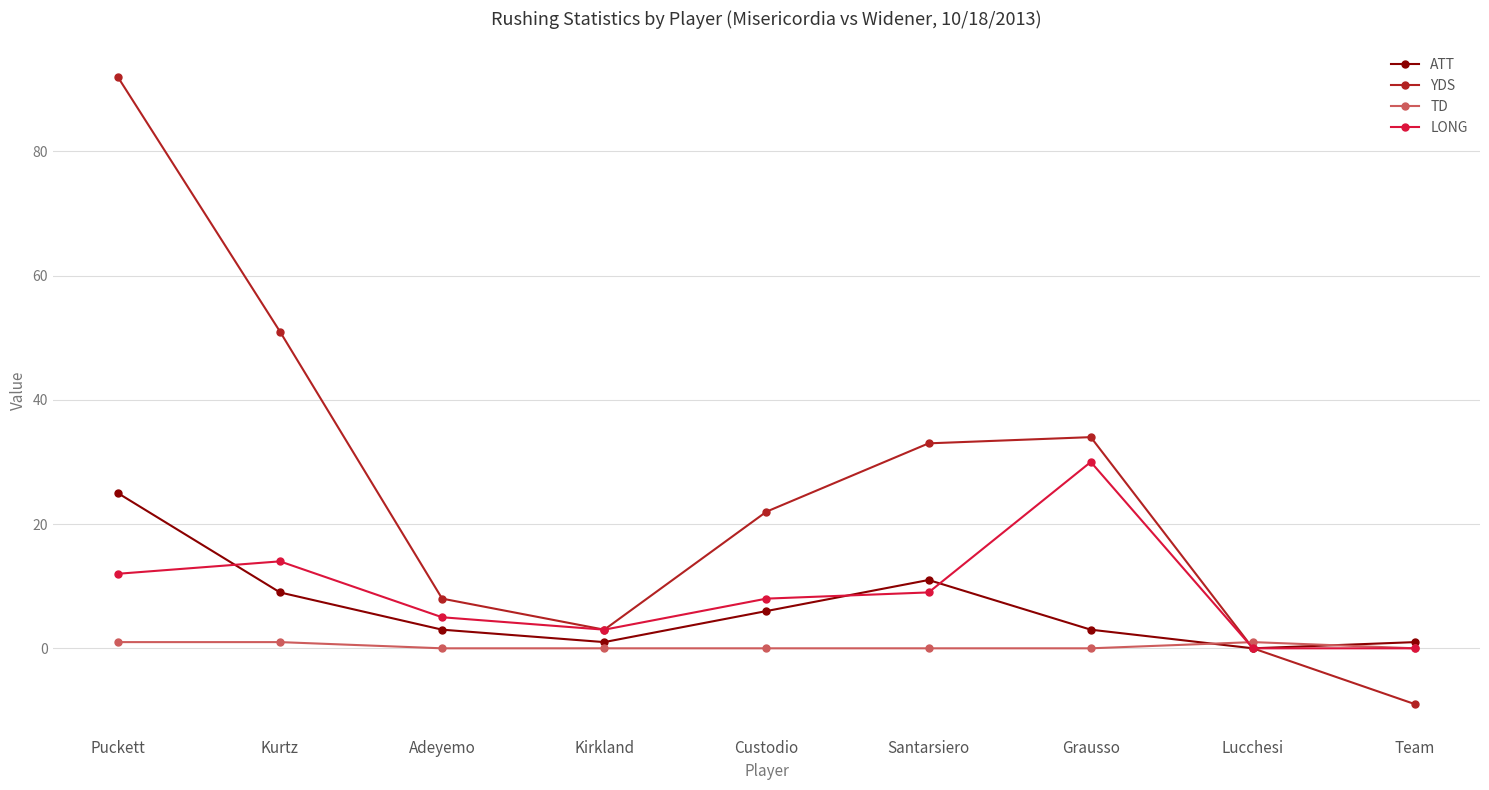

What is the average value of the YDS series?

26